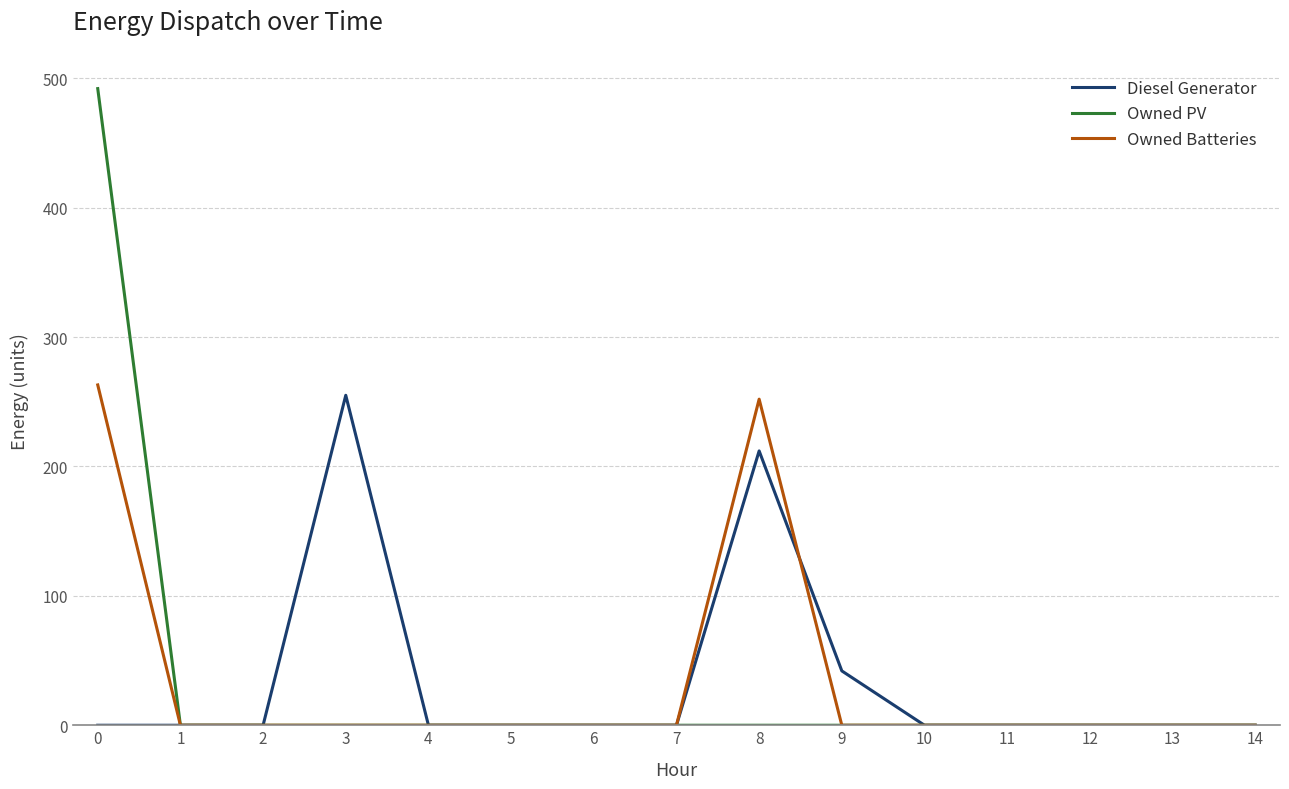

How many lines are shown in the chart?

3